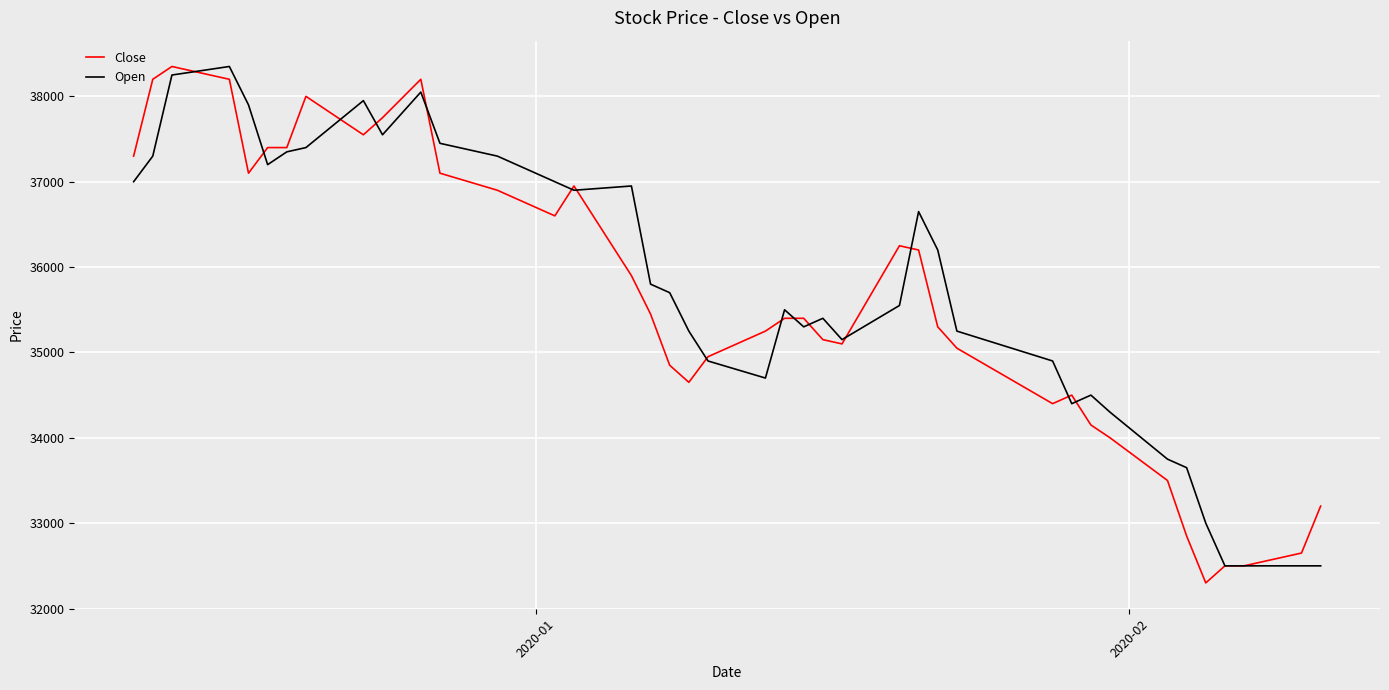

Reading right to left, what are all the values shown in this chart?

Close: 33200	32650	32500	32500	32300	32850	33500	34000	34150	34500	34400	35050	35300	36200	36250	35100	35150	35400	35400	35250	34950	34650	34850	35450	35900	36950	36600	36900	37100	38200	37750	37550	38000	37400	37400	37100	38200	38350	38200	37300
Open: 32500	32500	32500	32500	33000	33650	33750	34300	34500	34400	34900	35250	36200	36650	35550	35150	35400	35300	35500	34700	34900	35250	35700	35800	36950	36900	37000	37300	37450	38050	37550	37950	37400	37350	37200	37900	38350	38250	37300	37000